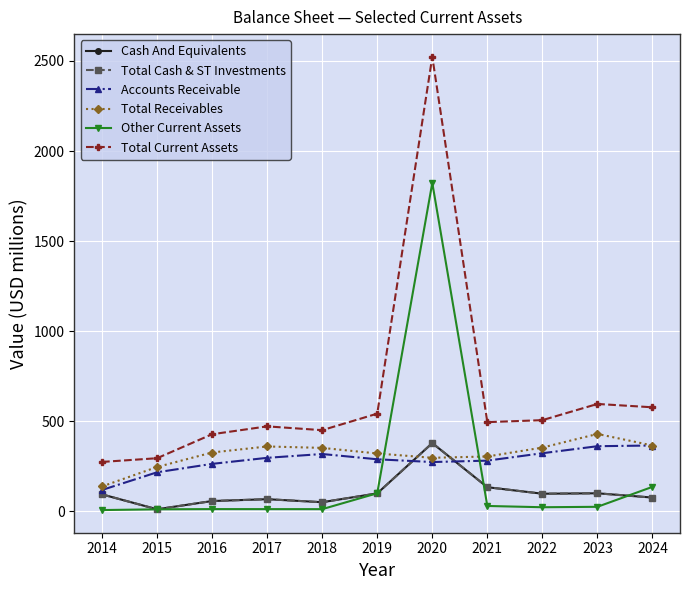

True or false: Total Receivables has more than 0 interior local peaks.

True